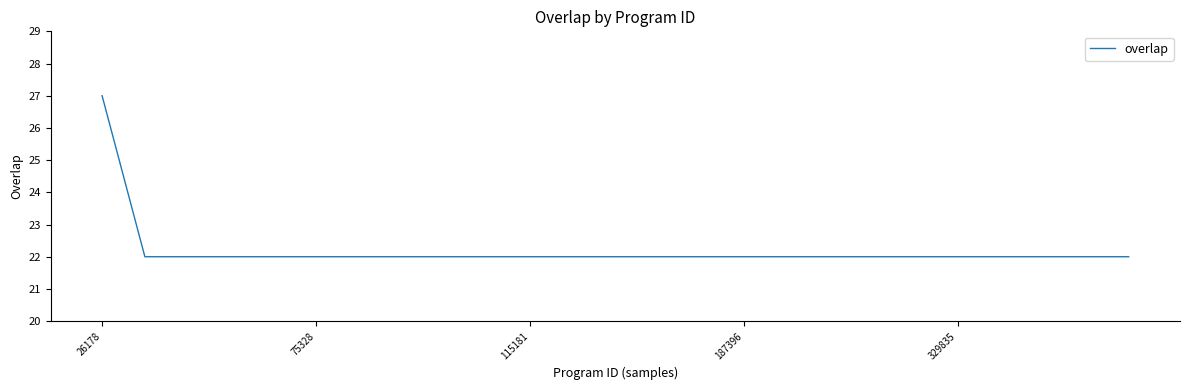

What is the greatest value displayed?

27